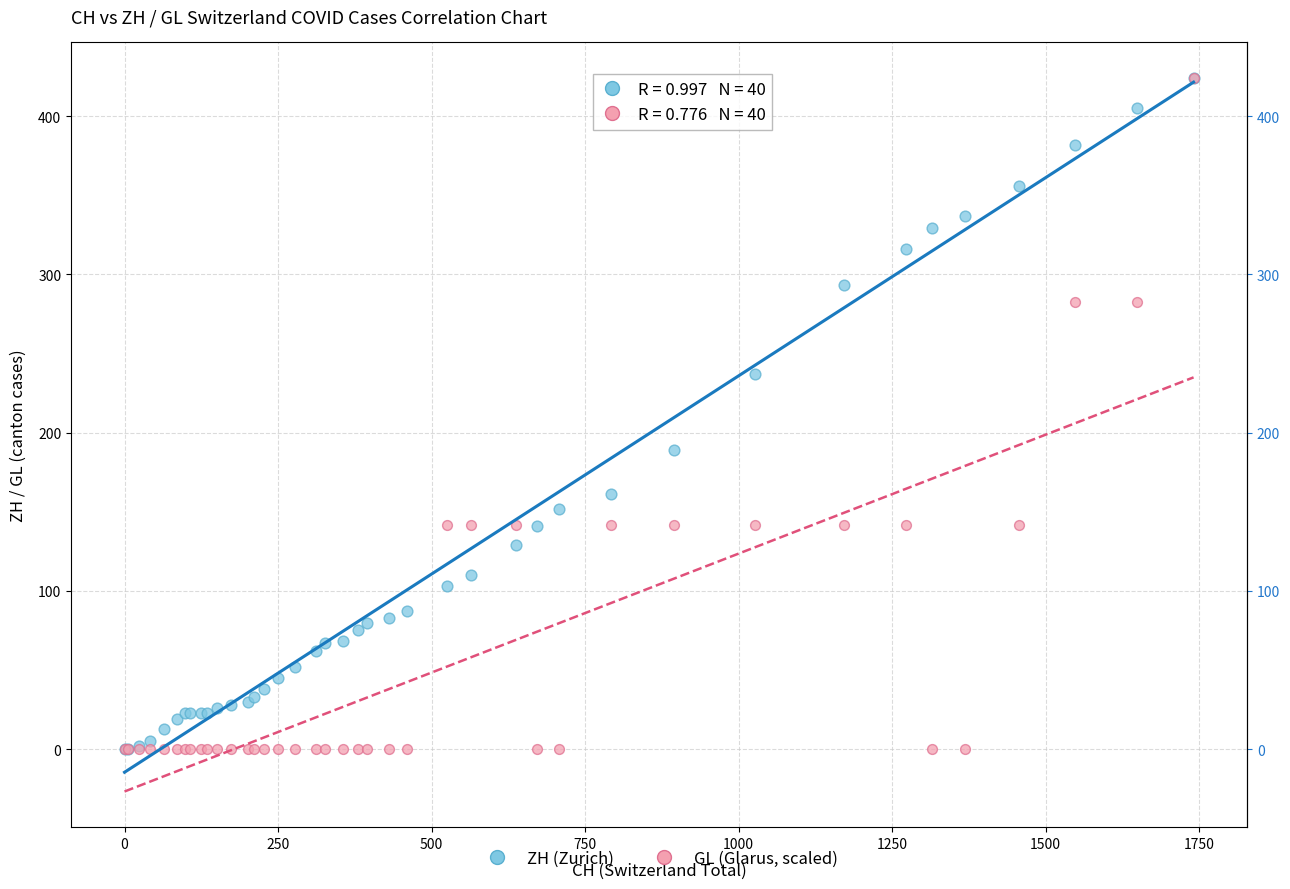

What are all the series names shown in the legend?

ZH (Zurich), GL (Glarus, scaled)